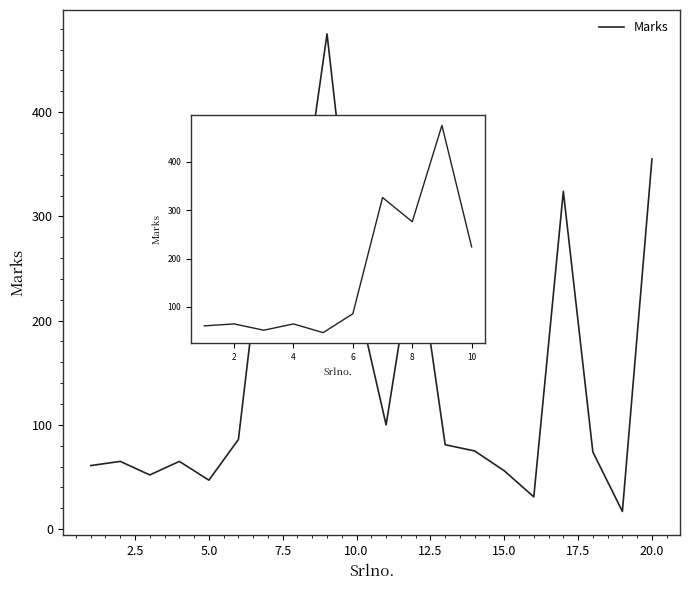

What is the difference between the values at 7.5 and 15.0?

261